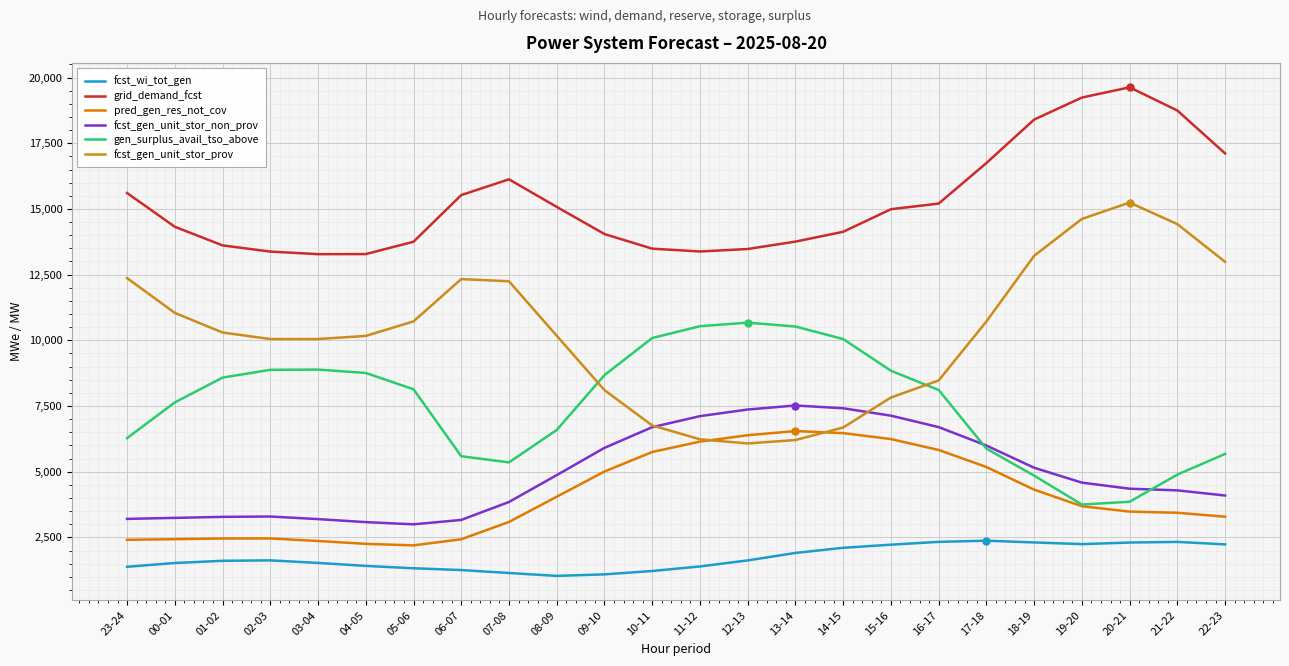

How many lines are shown in the chart?

6